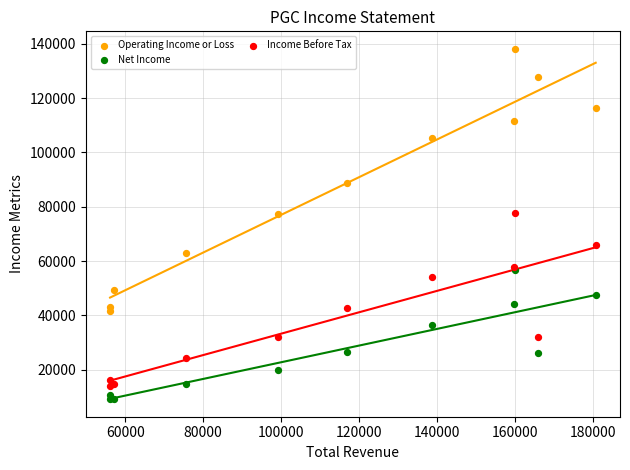

What are all the series names shown in the legend?

Operating Income or Loss, Net Income, Income Before Tax